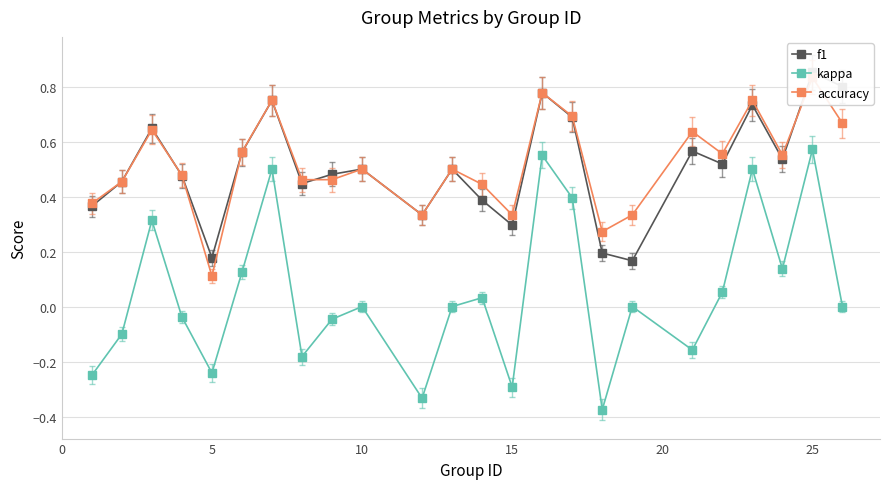

What is the value of the kappa point at the 19th from the left?

-0.2